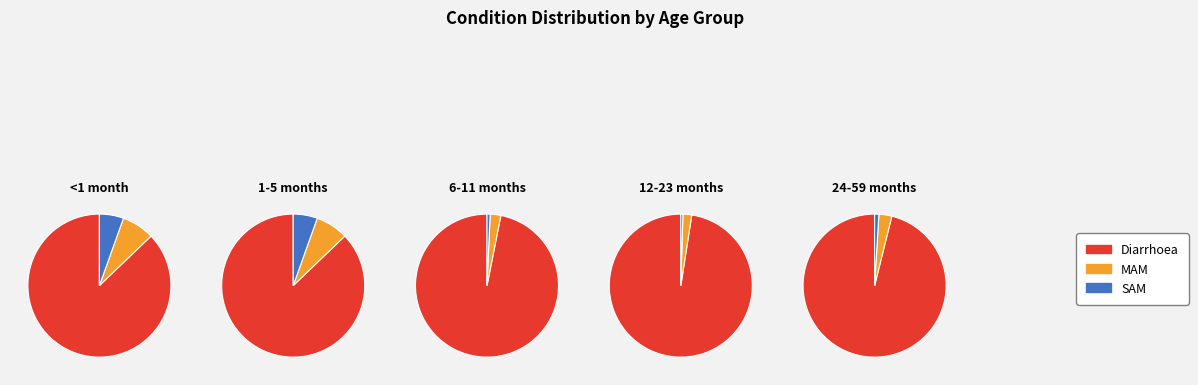

Is the sum of 12-23 months and 24-59 months greater than half?

No